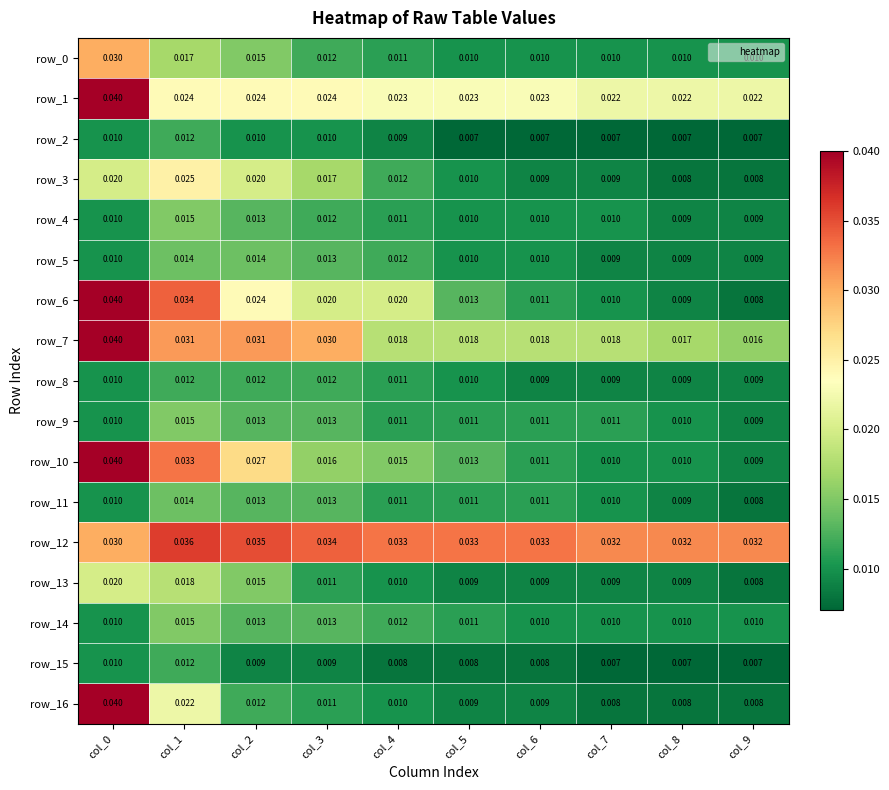

Between col_2 and col_3, which series saw the biggest shift?

row_10